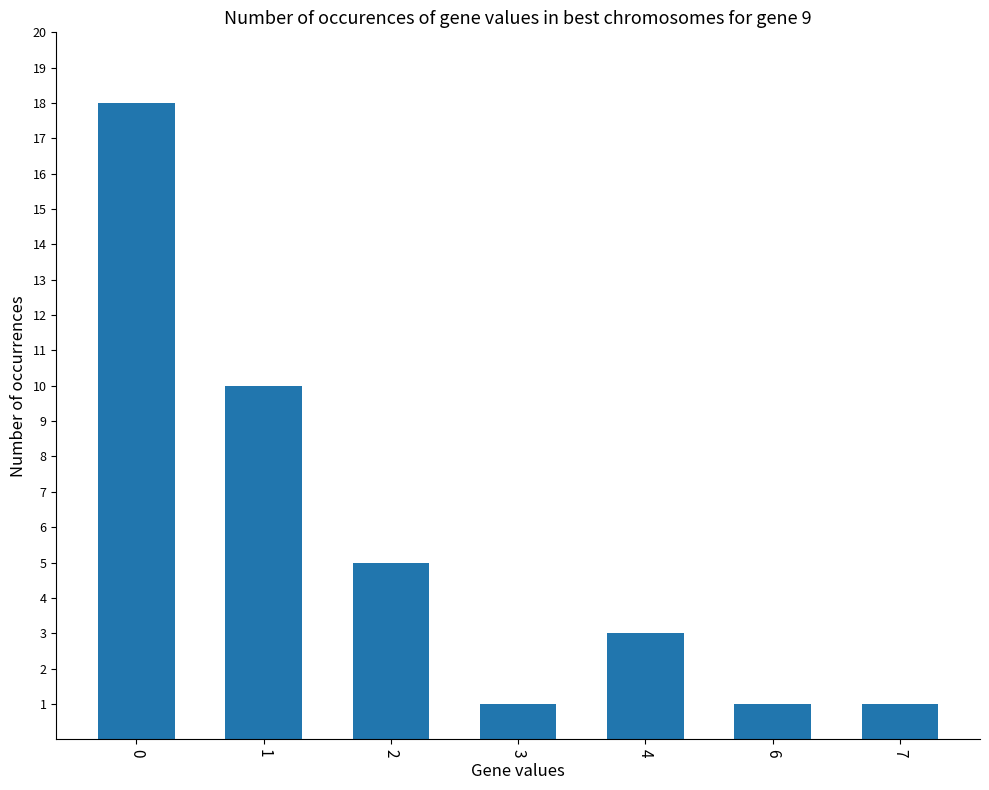

The value at 0 is 18. True or false?

True